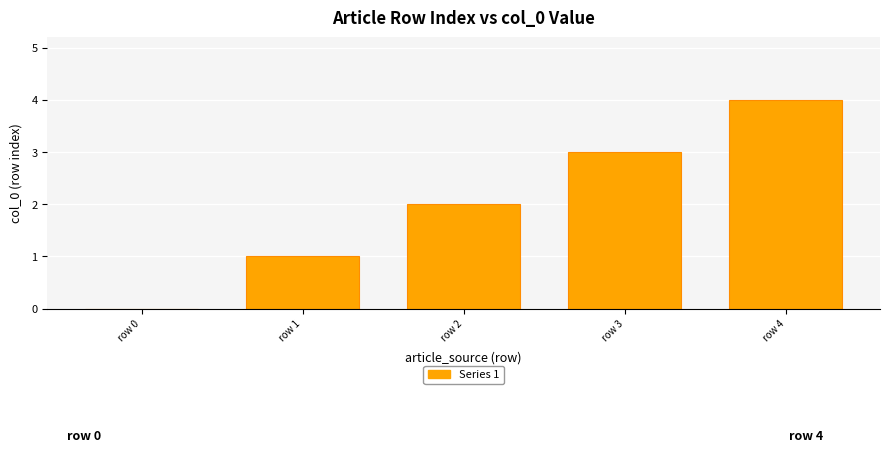

What is the sum of the values at row 2 and row 3?

5